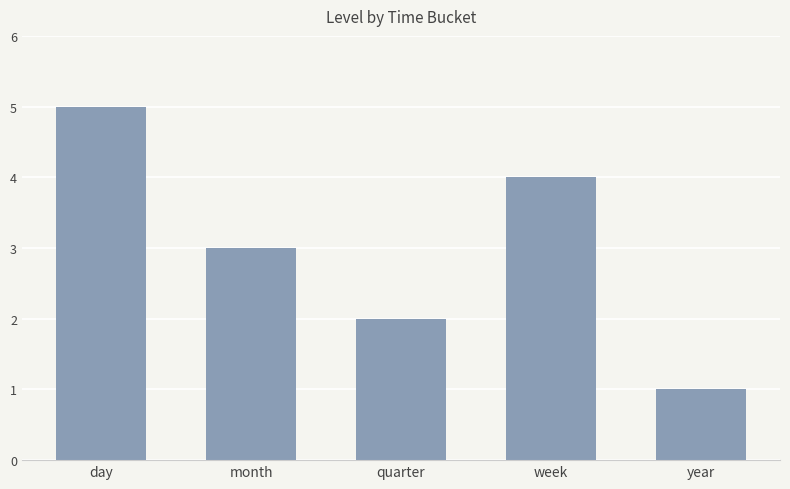

True or false: the data shows 4 at week.

True